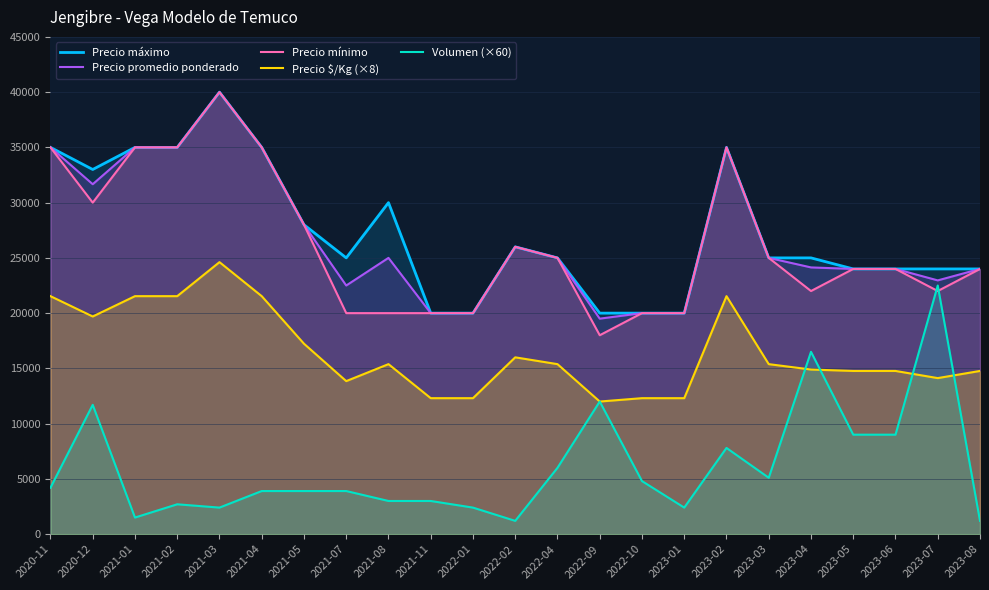

Which series changed the most between 2021-05 and 2021-11?

Precio máximo